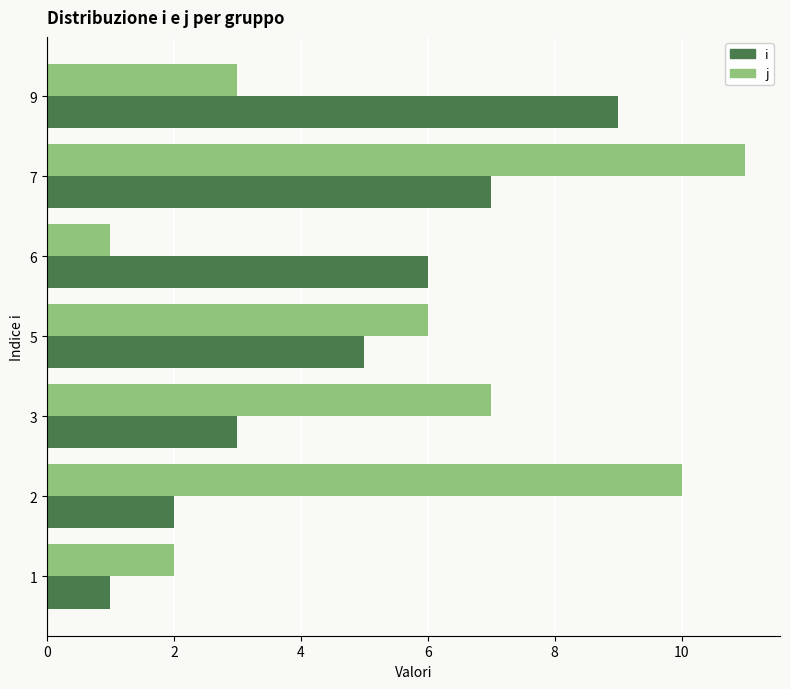

Is the value of i at 2 greater than the value of j at 9?

No